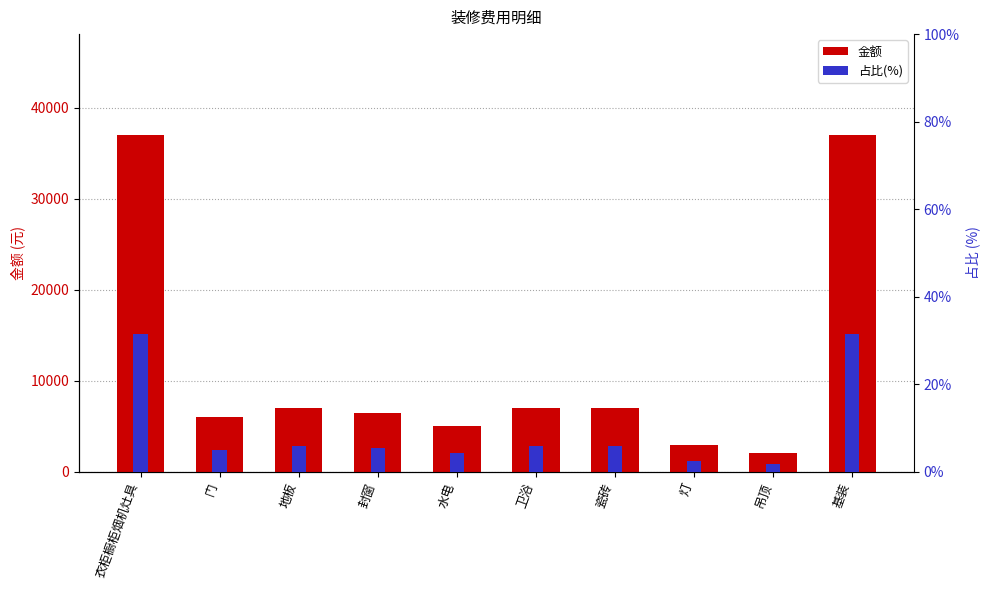

Rank the series by their average value, from highest to lowest.

金额, 占比(%)